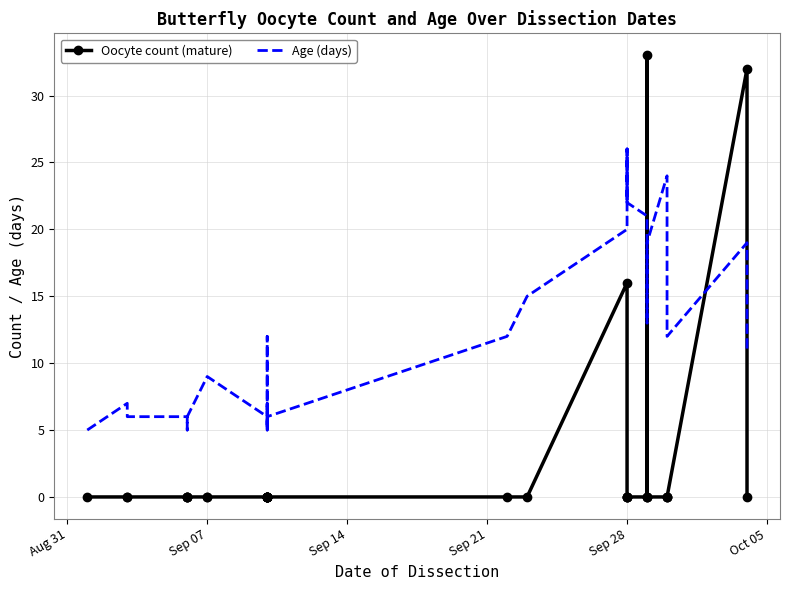

True or false: Age (days) has a value of 26 at Sep 28.

True